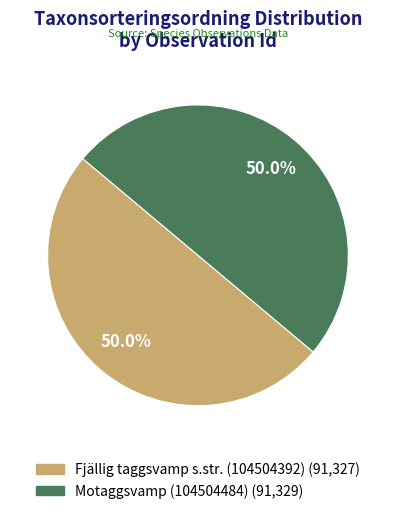

Is the sum of Motaggsvamp (104504484) and Fjällig taggsvamp s.str. (104504392) greater than half?

Yes